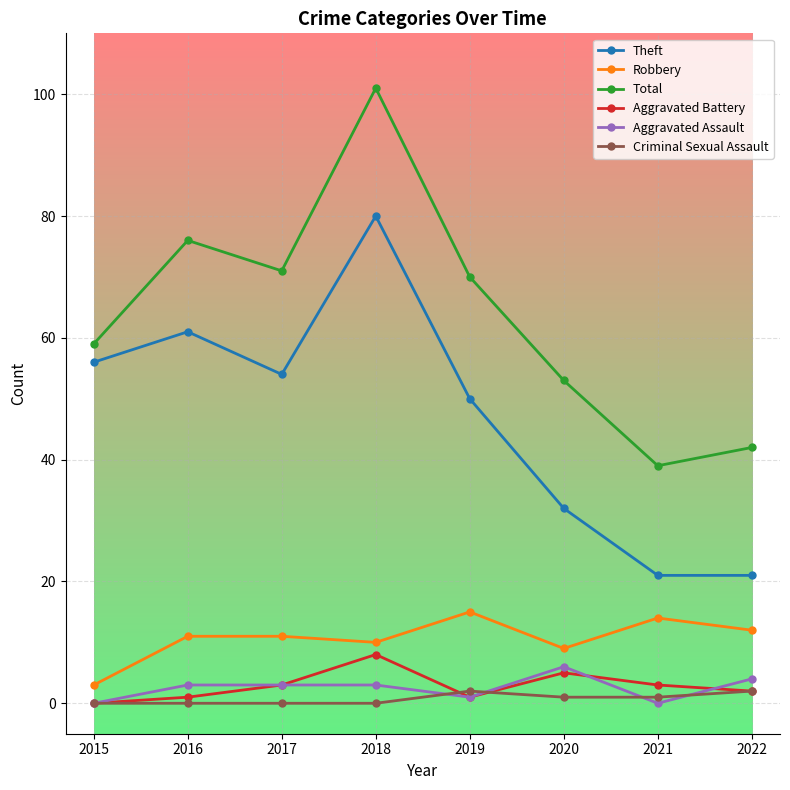

How many series are shown in this chart?

6